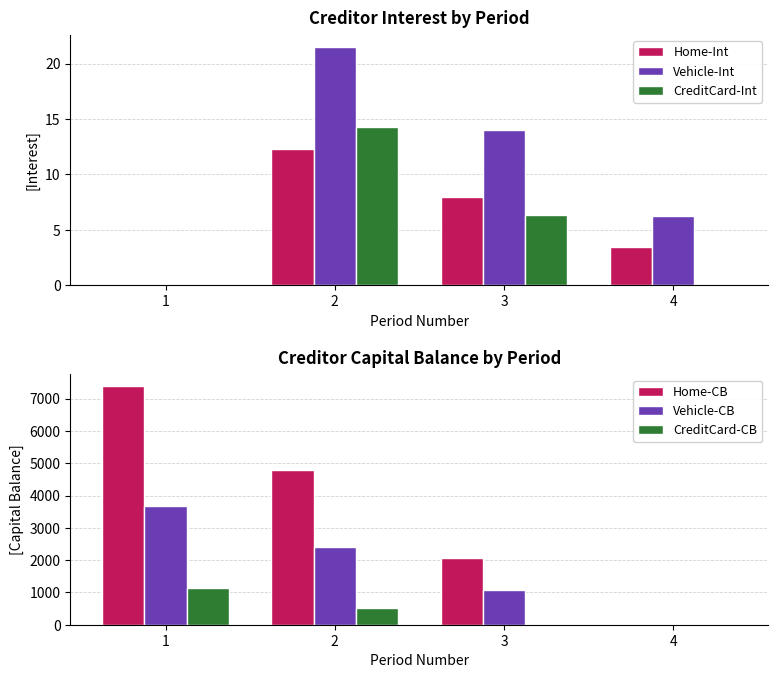

How many bars are there in each group?

6